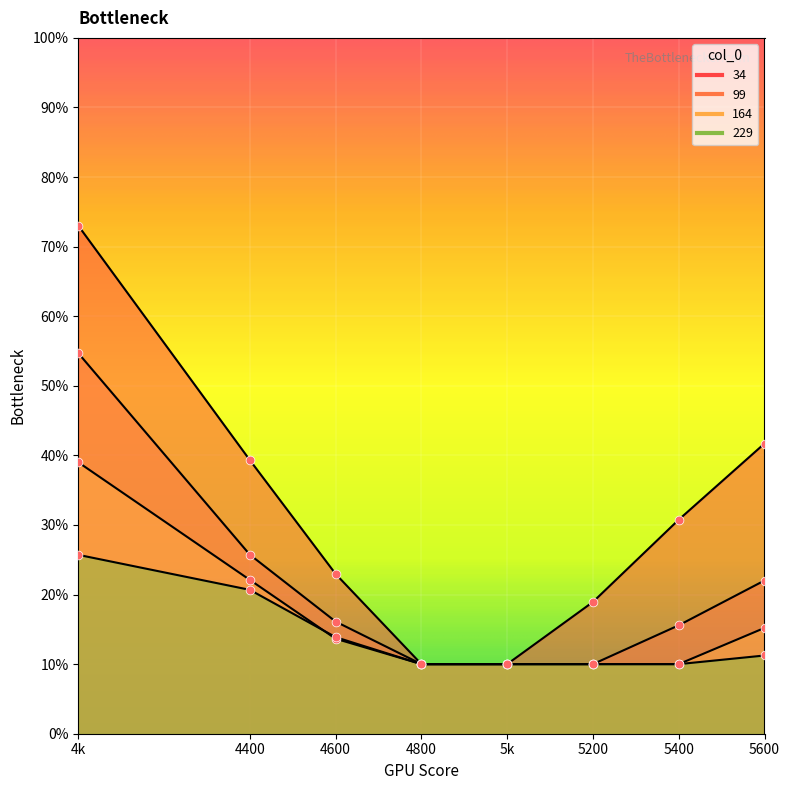

At which category is the sum across all series the highest?

4k